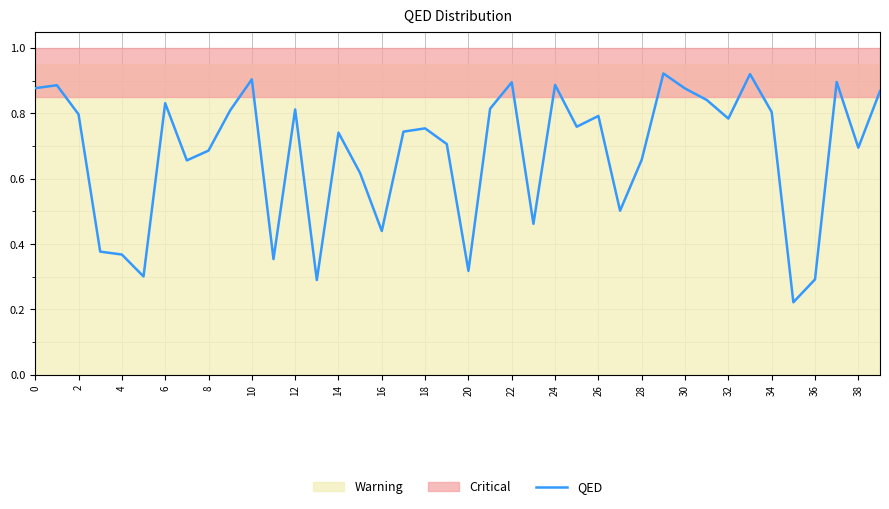

Reading right to left, extract all data points from this chart.

0.9	0.7	0.9	0.3	0.2	0.8	0.9	0.8	0.8	0.9	0.9	0.7	0.5	0.8	0.8	0.9	0.5	0.9	0.8	0.3	0.7	0.8	0.7	0.4	0.6	0.7	0.3	0.8	0.4	0.9	0.8	0.7	0.7	0.8	0.3	0.4	0.4	0.8	0.9	0.9